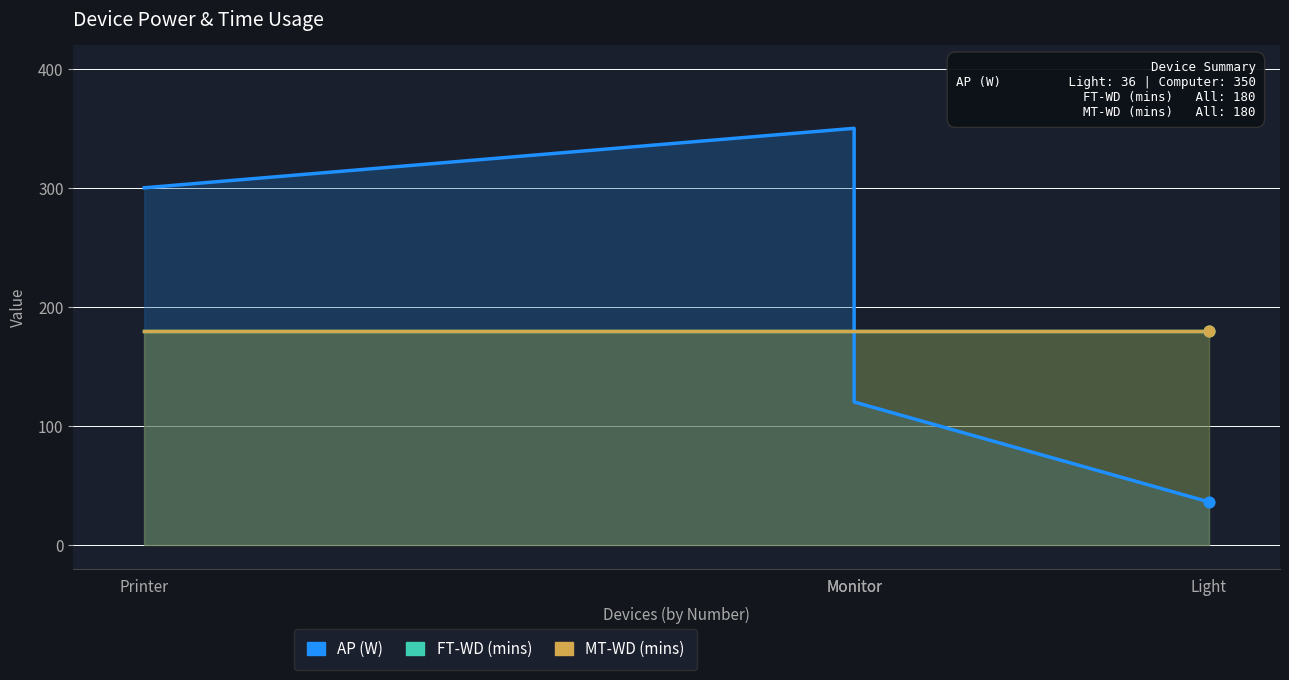

Is the value of AP (W) at Computer greater than the value of FT-WD (mins) at Light?

Yes